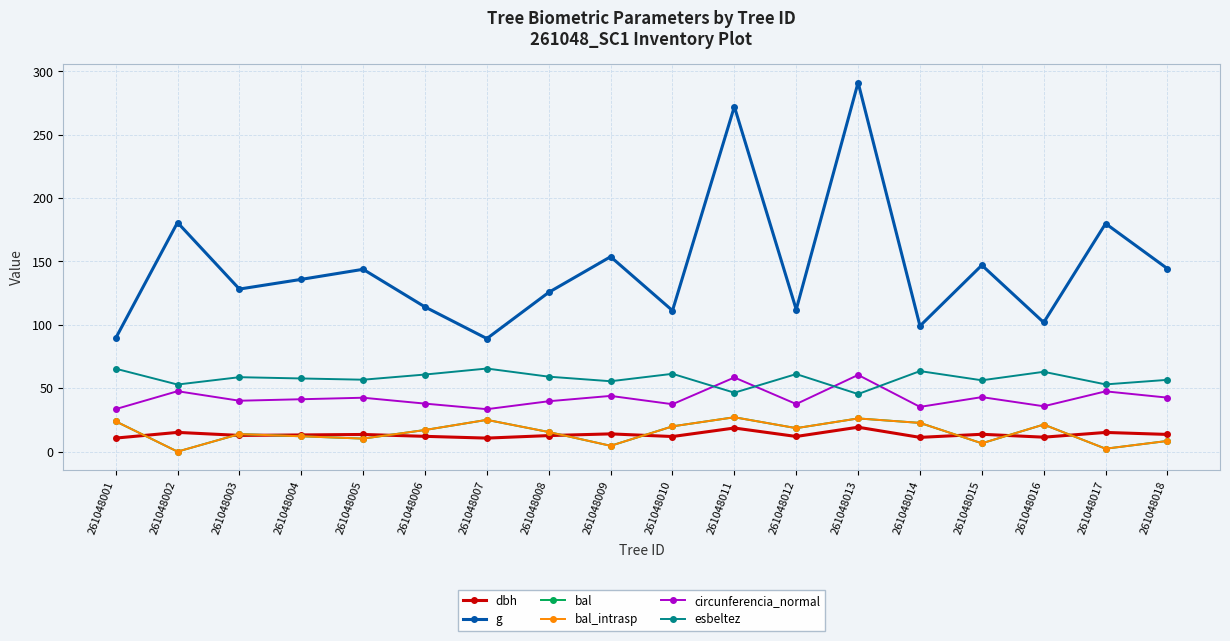

True or false: dbh and esbeltez cross at least once.

False